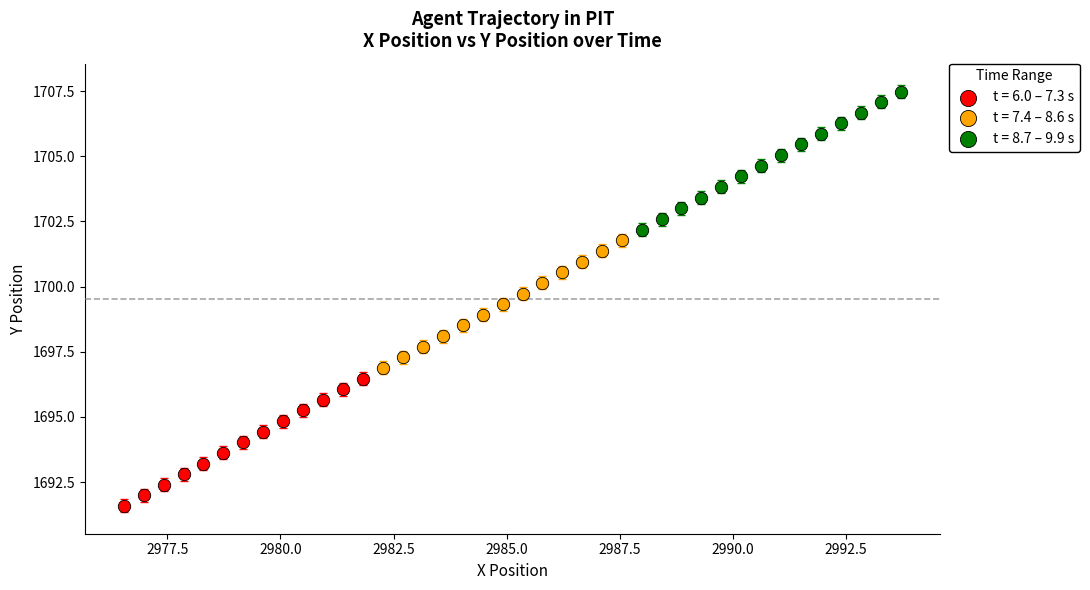

Which series contains the highest Y value?

t = 8.7 – 9.9 s